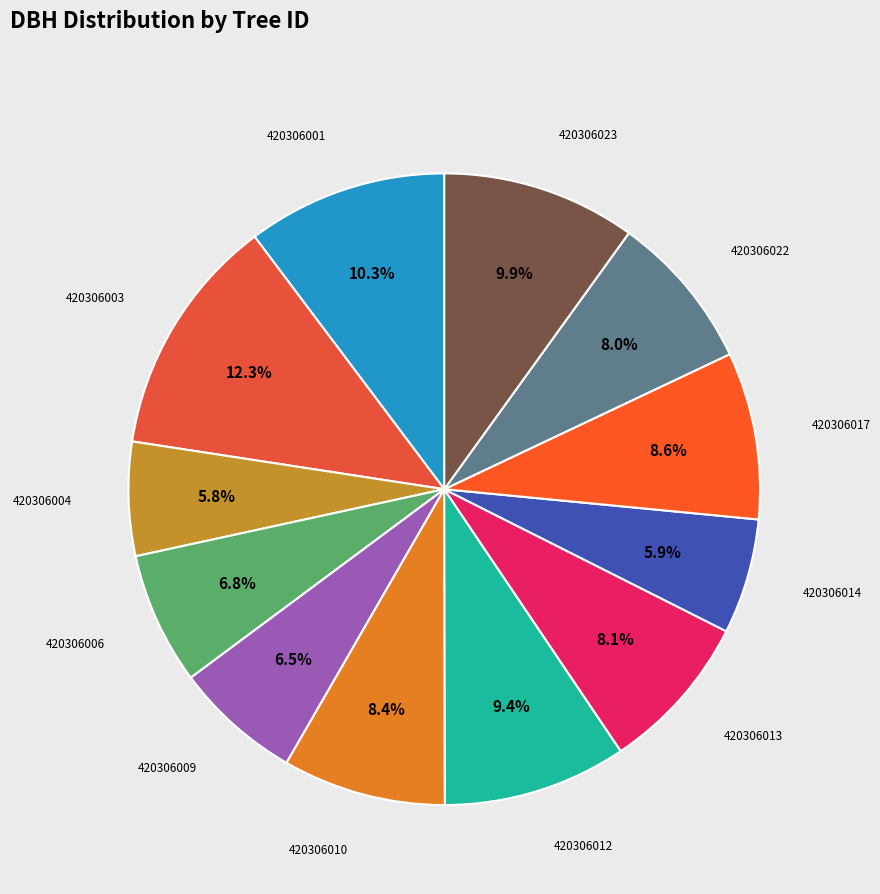

Which slice is the largest?

420306003